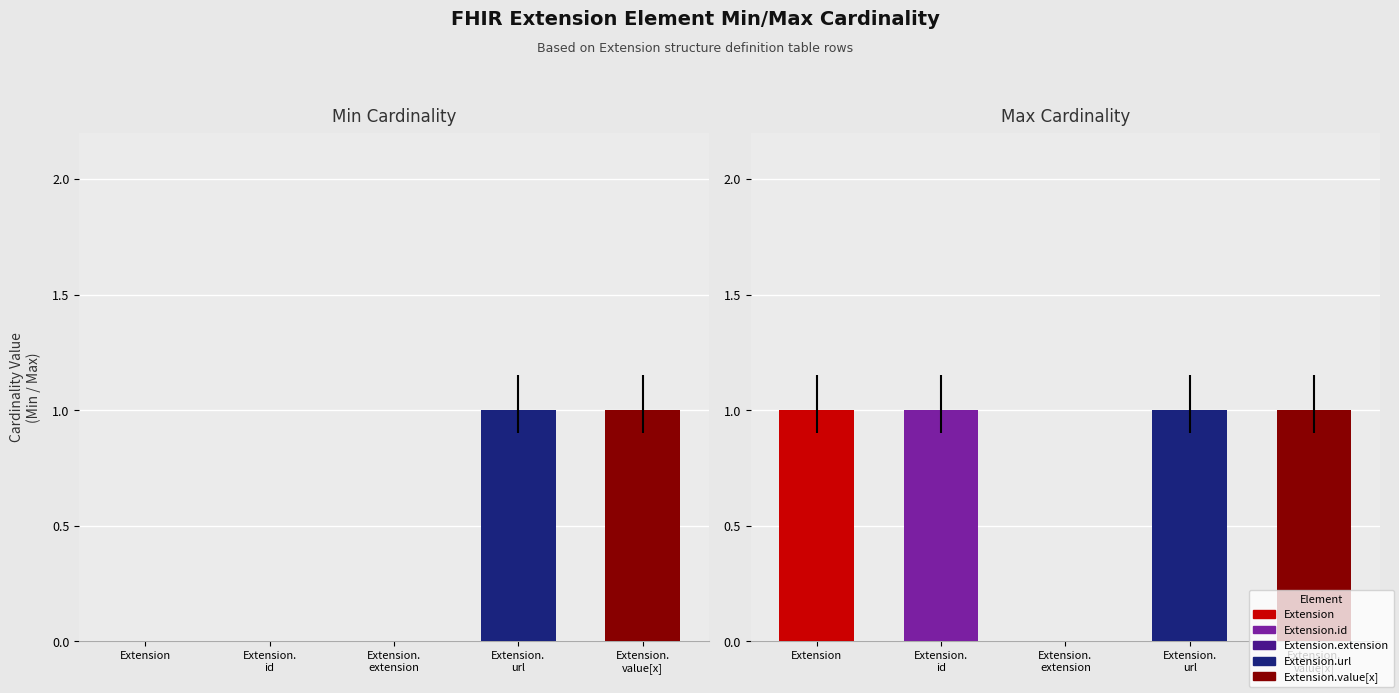

What is the label of the 5th bar from the right?

Extension